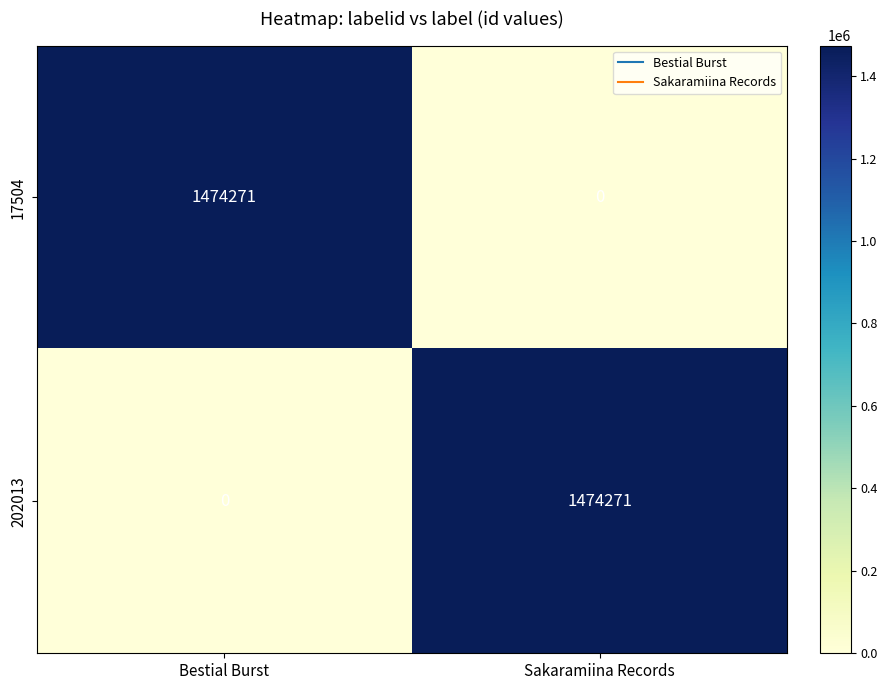

Reading left to right, extract all data points from this chart.

17504: Bestial Burst=1474271	Sakaramiina Records=0
202013: Bestial Burst=0	Sakaramiina Records=1474271